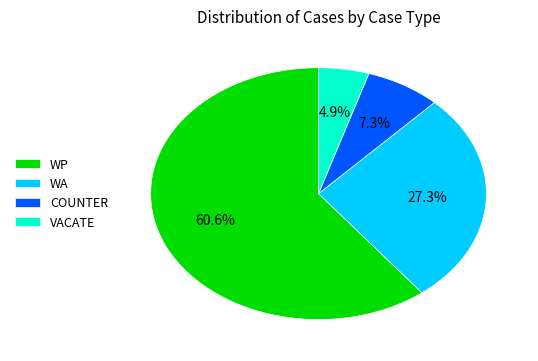

Which slice represents more than half of the pie?

WP